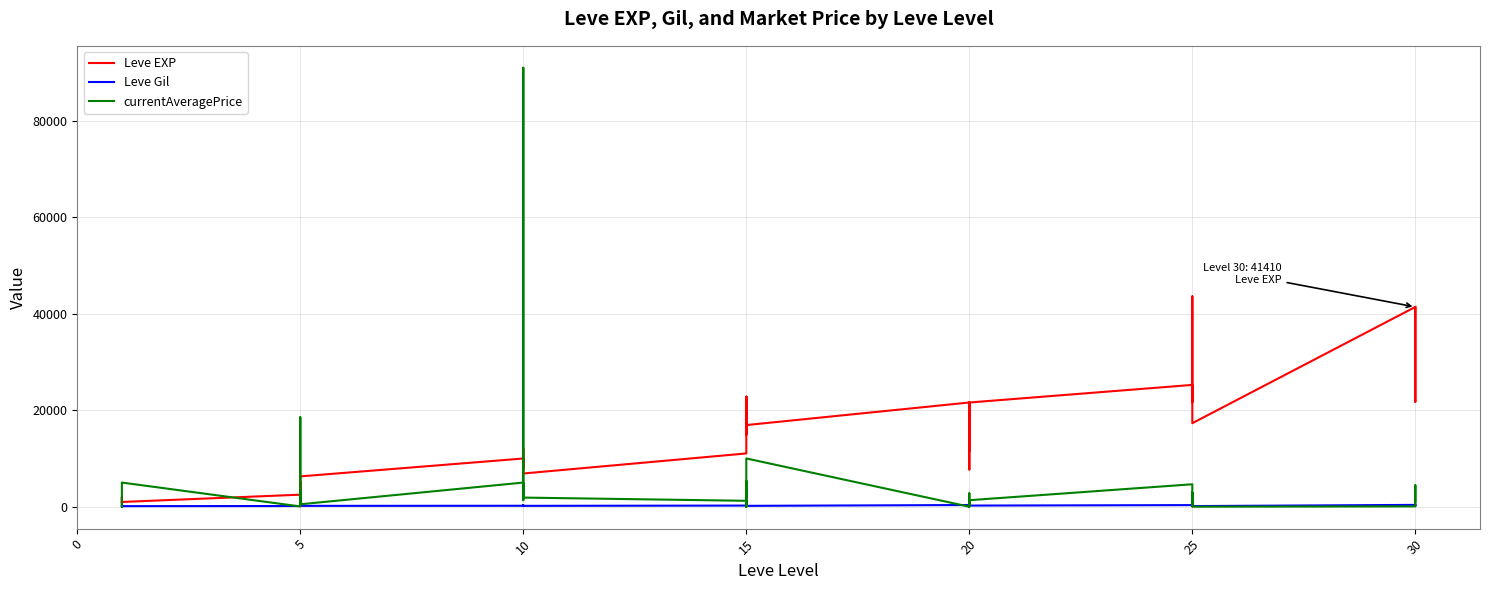

Rank the series by their average value, from lowest to highest.

Leve Gil, currentAveragePrice, Leve EXP